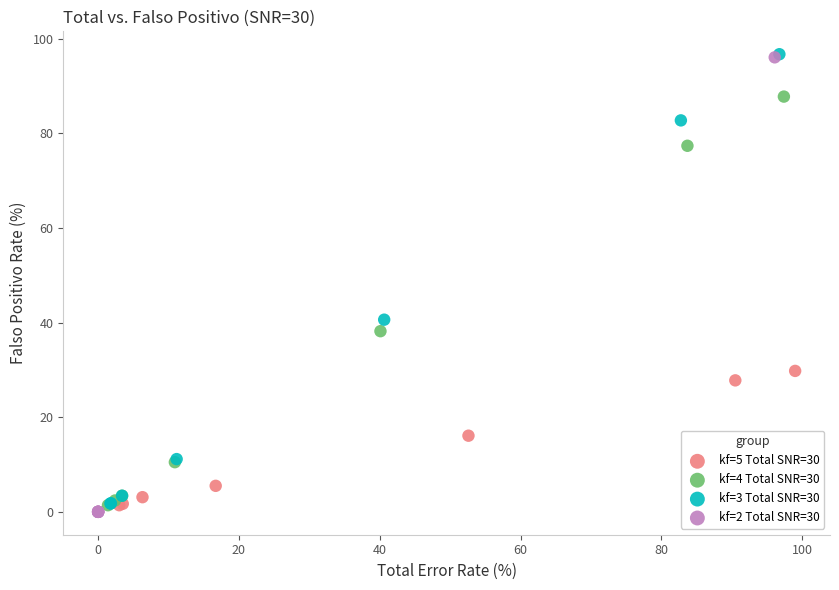

Which series has the widest spread of Y values?

kf=2 Total SNR=30